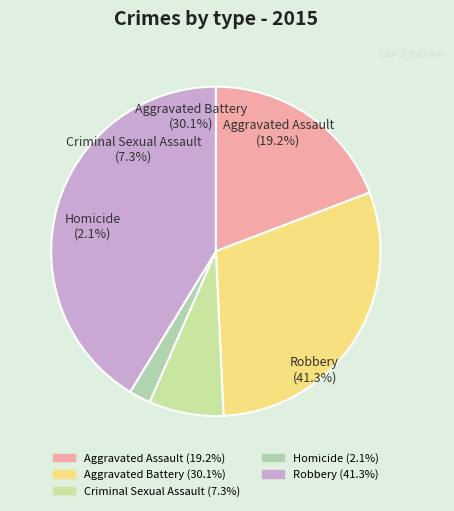

What percentage is the Homicide slice, to the nearest percent?

2%